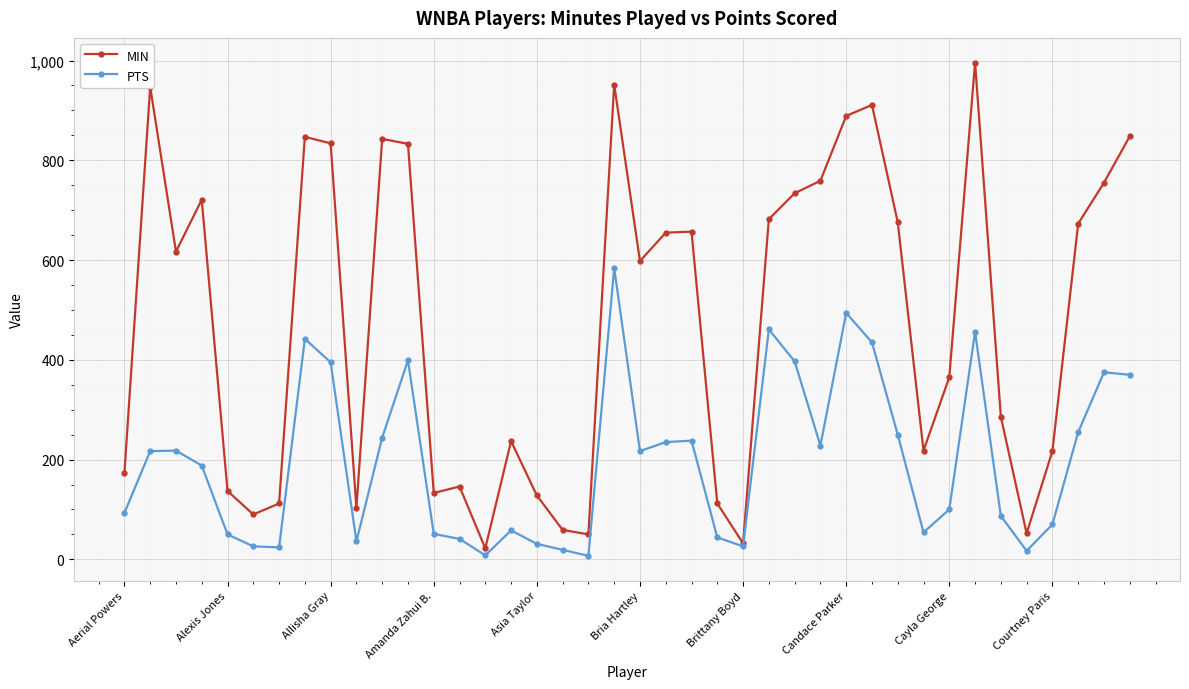

Which series has the largest total across all categories?

MIN